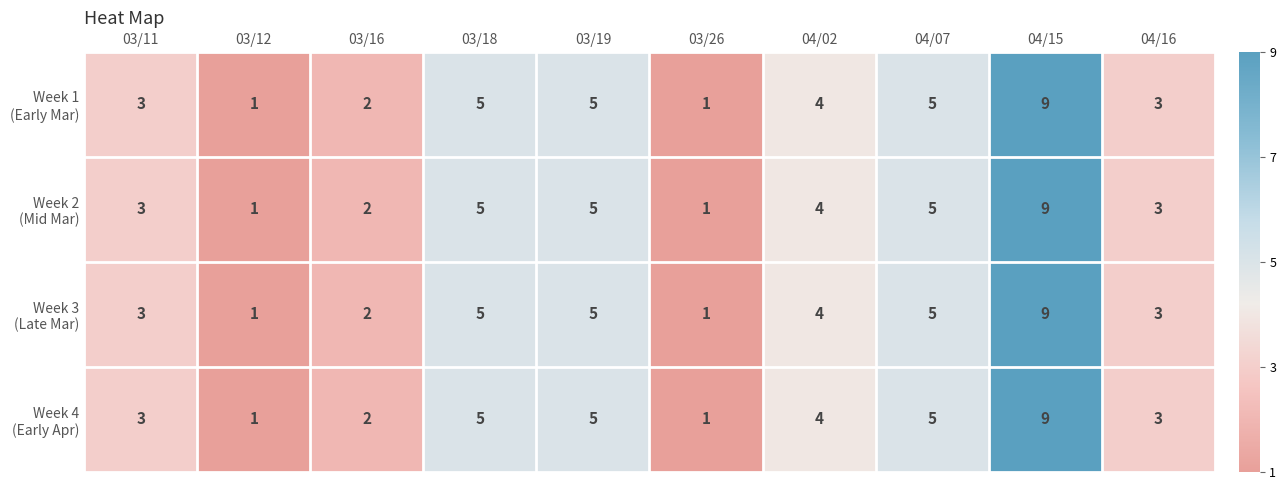

How many data points does each series have?

10